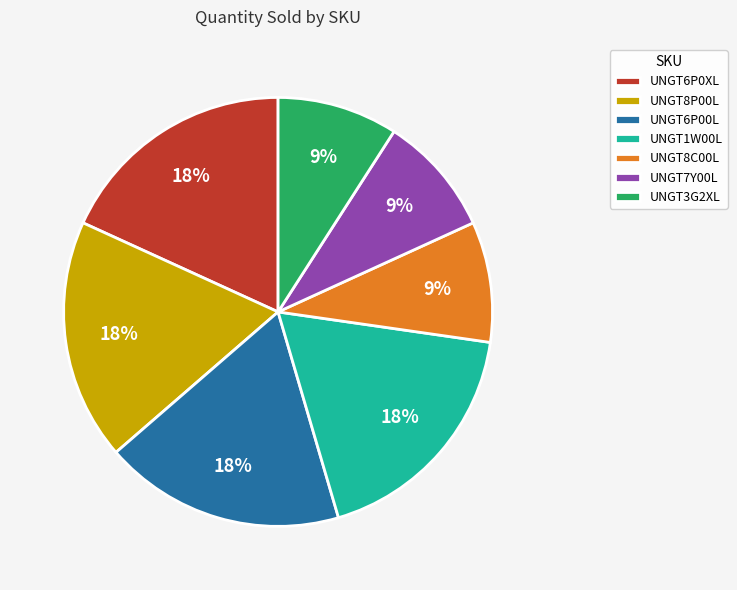

The UNGT8P00L slice represents 28% of the pie. True or false?

False